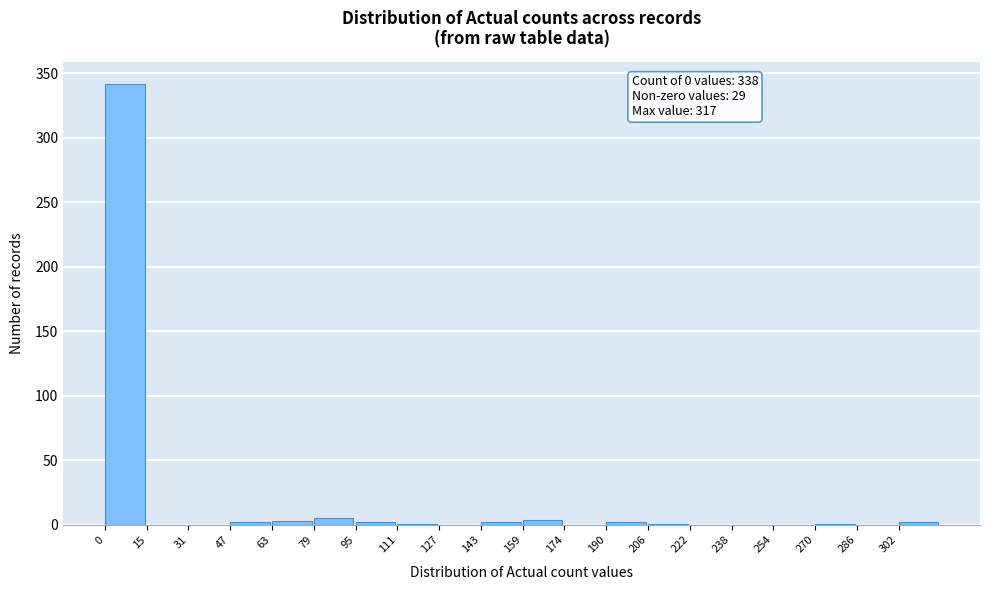

Over which range of the x-axis is the bar tallest?

0 to 16